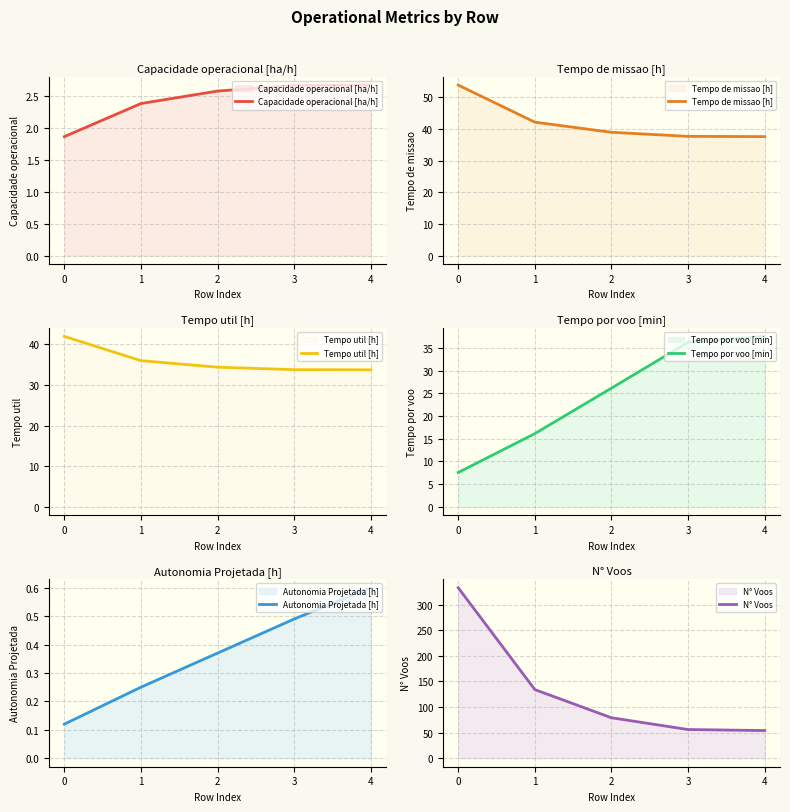

True or false: Tempo util [h] and Tempo de missao [h] cross at least once.

False